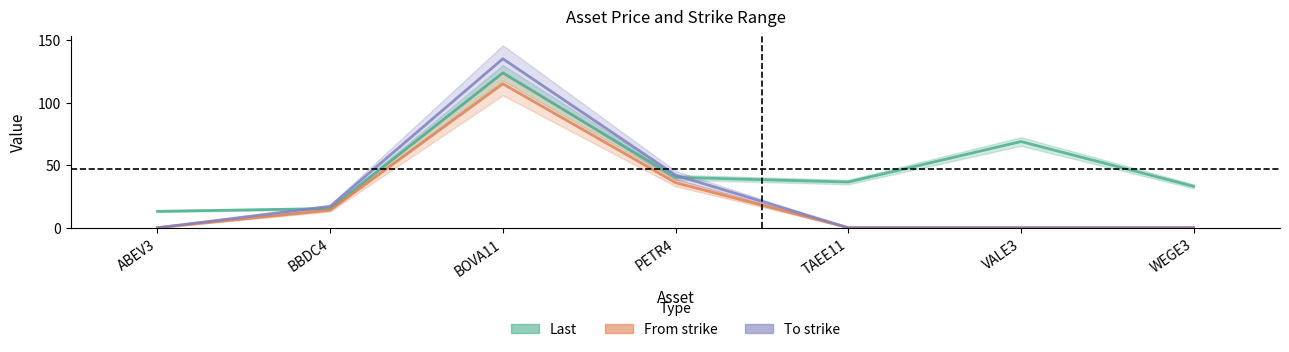

Reading right to left, extract all data points from this chart.

Last: WEGE3=33.1	VALE3=68.8	TAEE11=36.5	PETR4=40.3	BOVA11=123.7	BBDC4=15.3	ABEV3=13.1
From strike: WEGE3=0.0	VALE3=0.0	TAEE11=0.0	PETR4=36.0	BOVA11=115.0	BBDC4=14.0	ABEV3=0.0
To strike: WEGE3=0.0	VALE3=0.0	TAEE11=0.0	PETR4=42.0	BOVA11=135.0	BBDC4=17.0	ABEV3=0.0